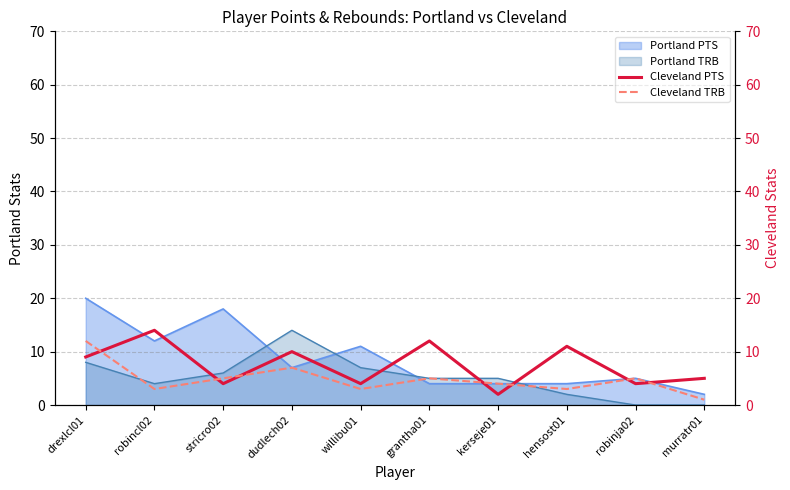

At which label does Portland TRB reach its peak?

dudlech02